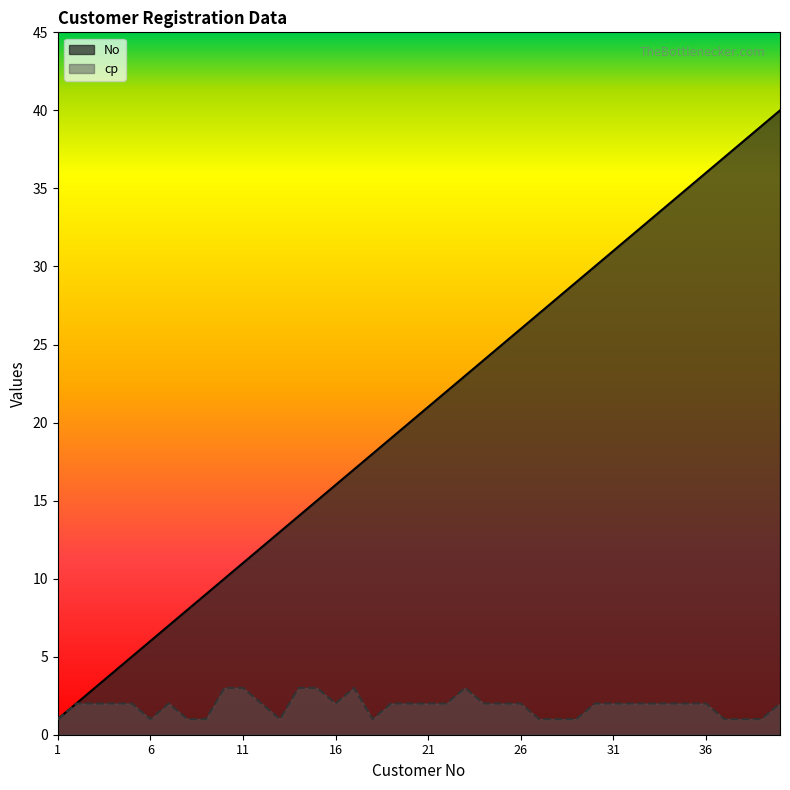

Which series has the largest range (max minus min)?

No